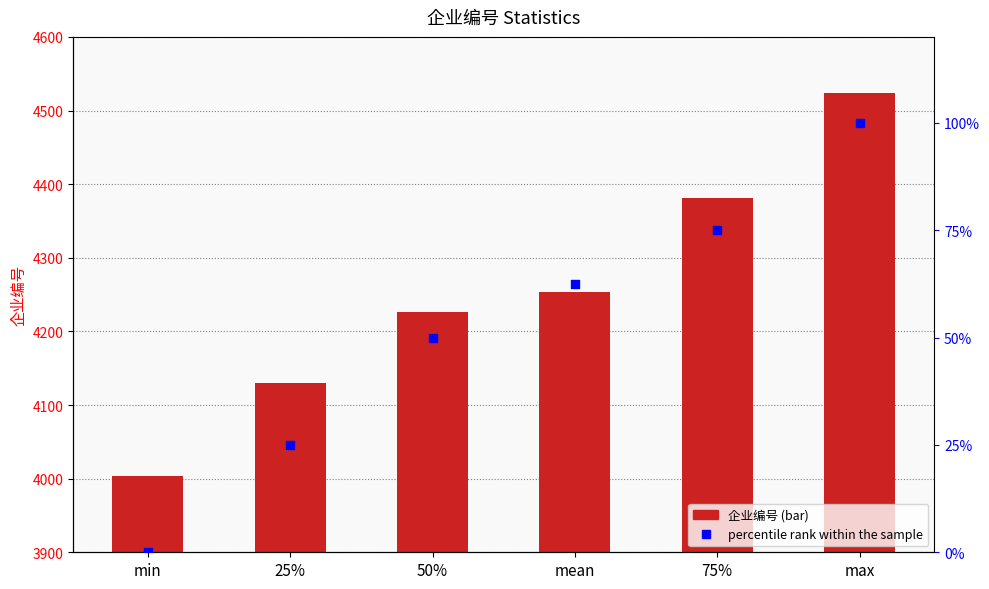

Which series has the largest total across all categories?

企业编号